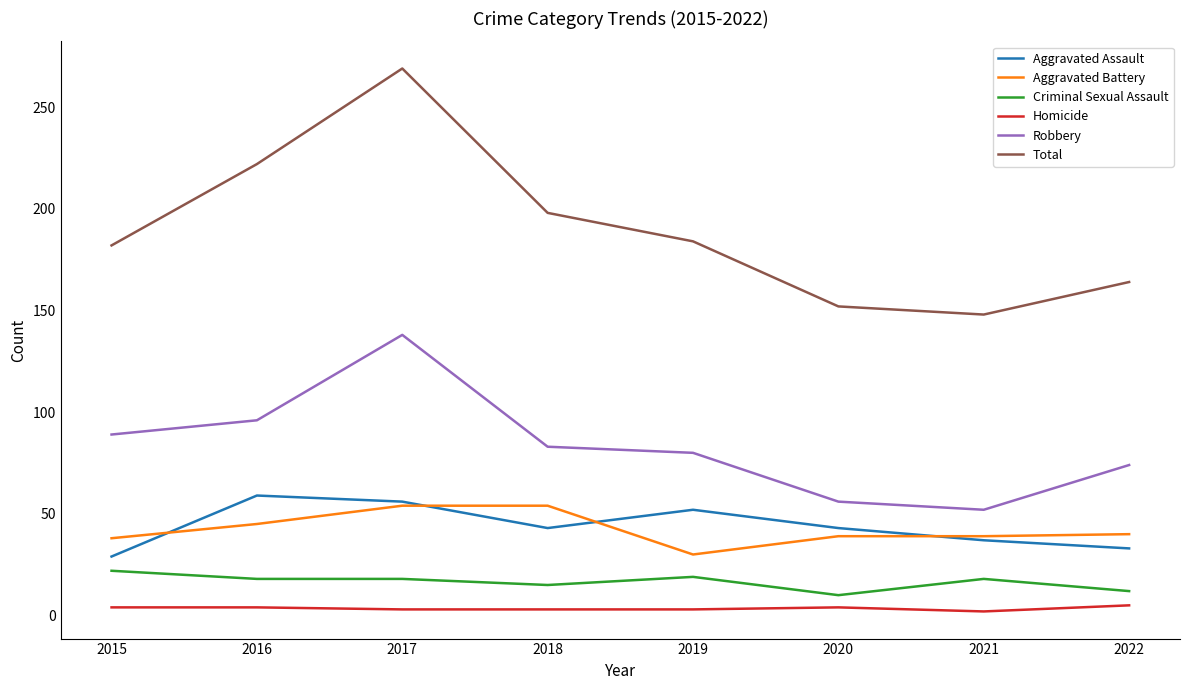

What is the greatest value displayed?

269